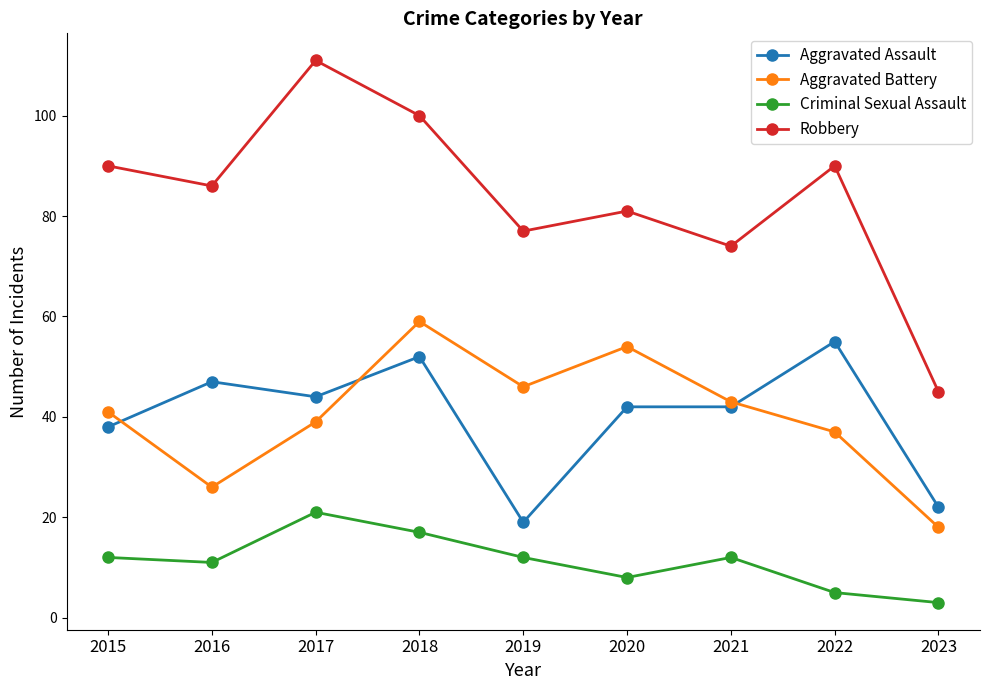

What is the total value across all series at 2020?

185